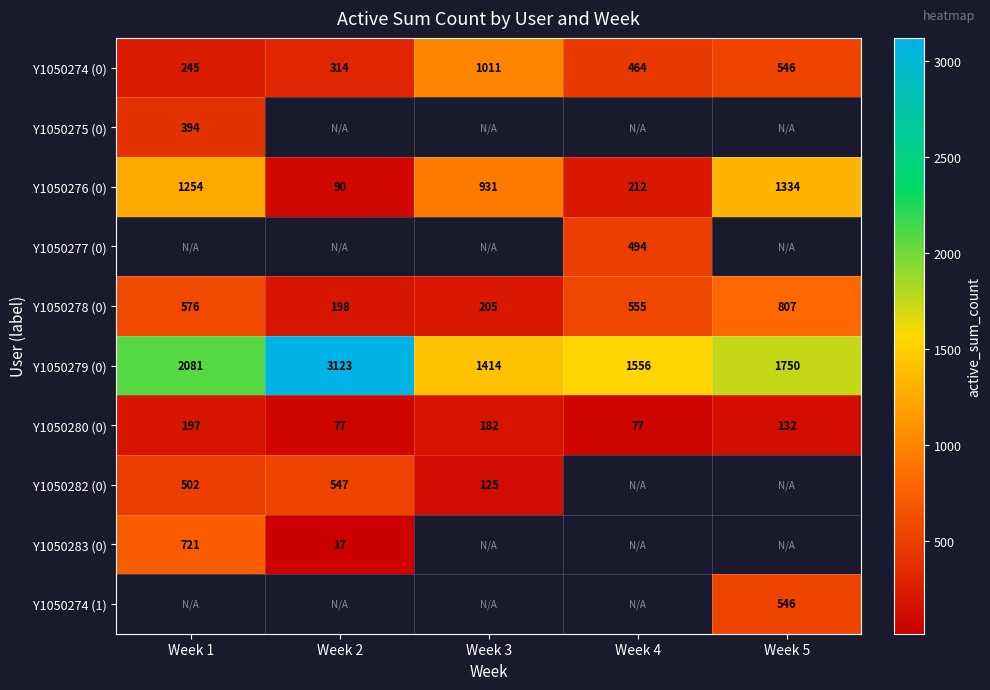

Where does the Y1050278 (0) series first go above 555?

Week 1